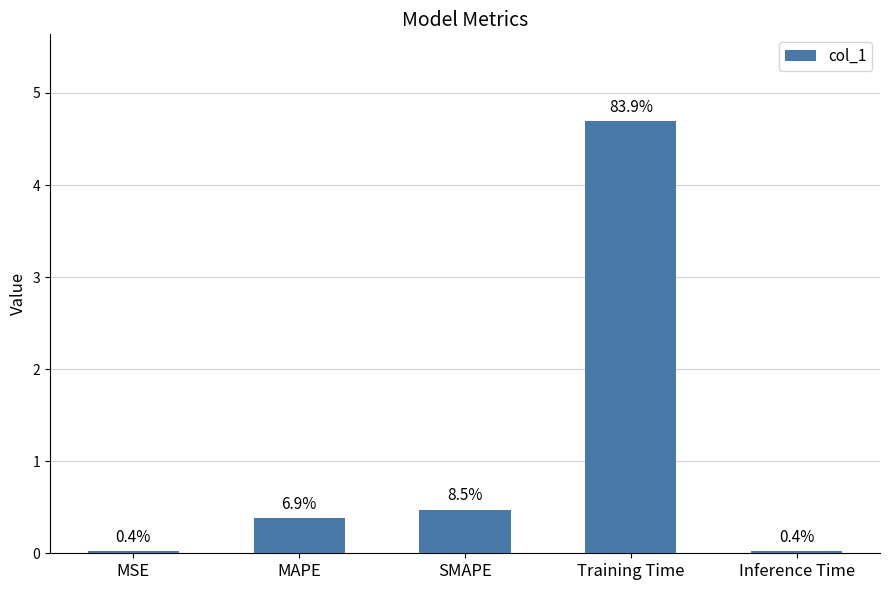

How many bars are there in total?

5